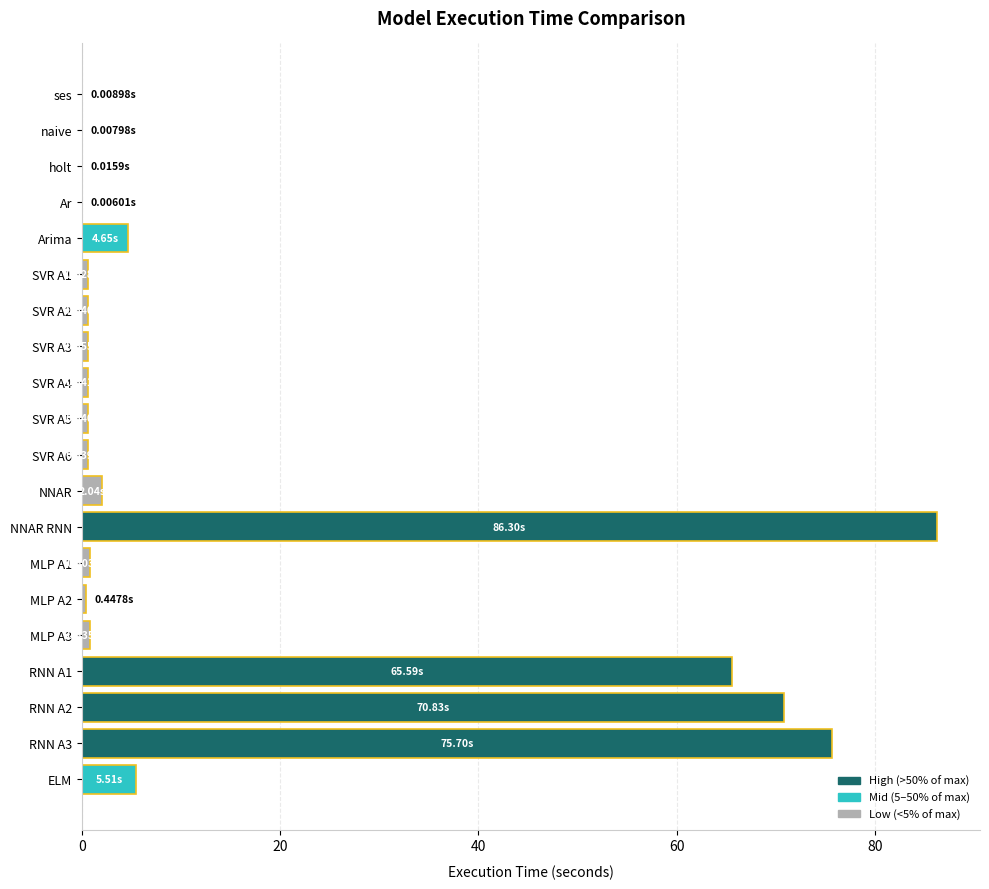

What is the sum of all values?

316.6